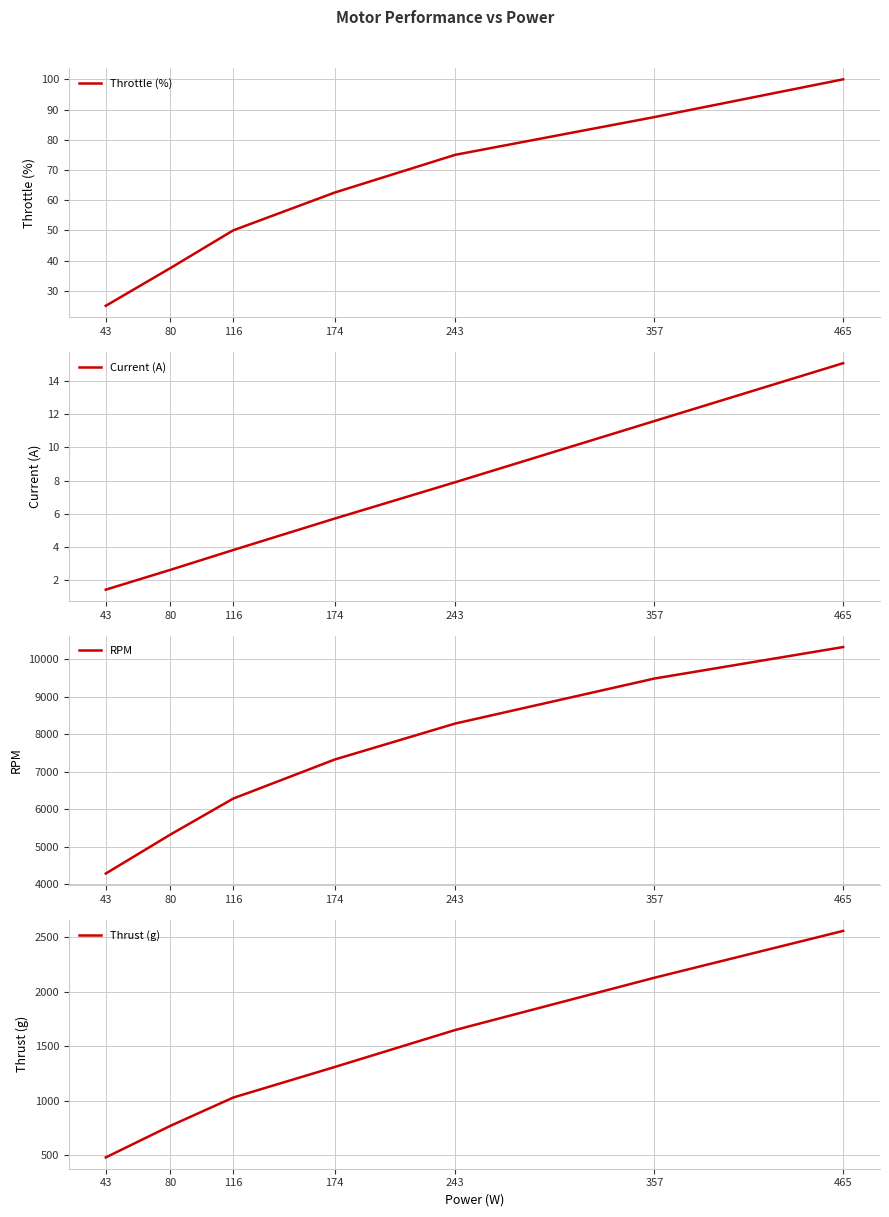

True or false: RPM and Throttle (%) intersect in this chart.

False